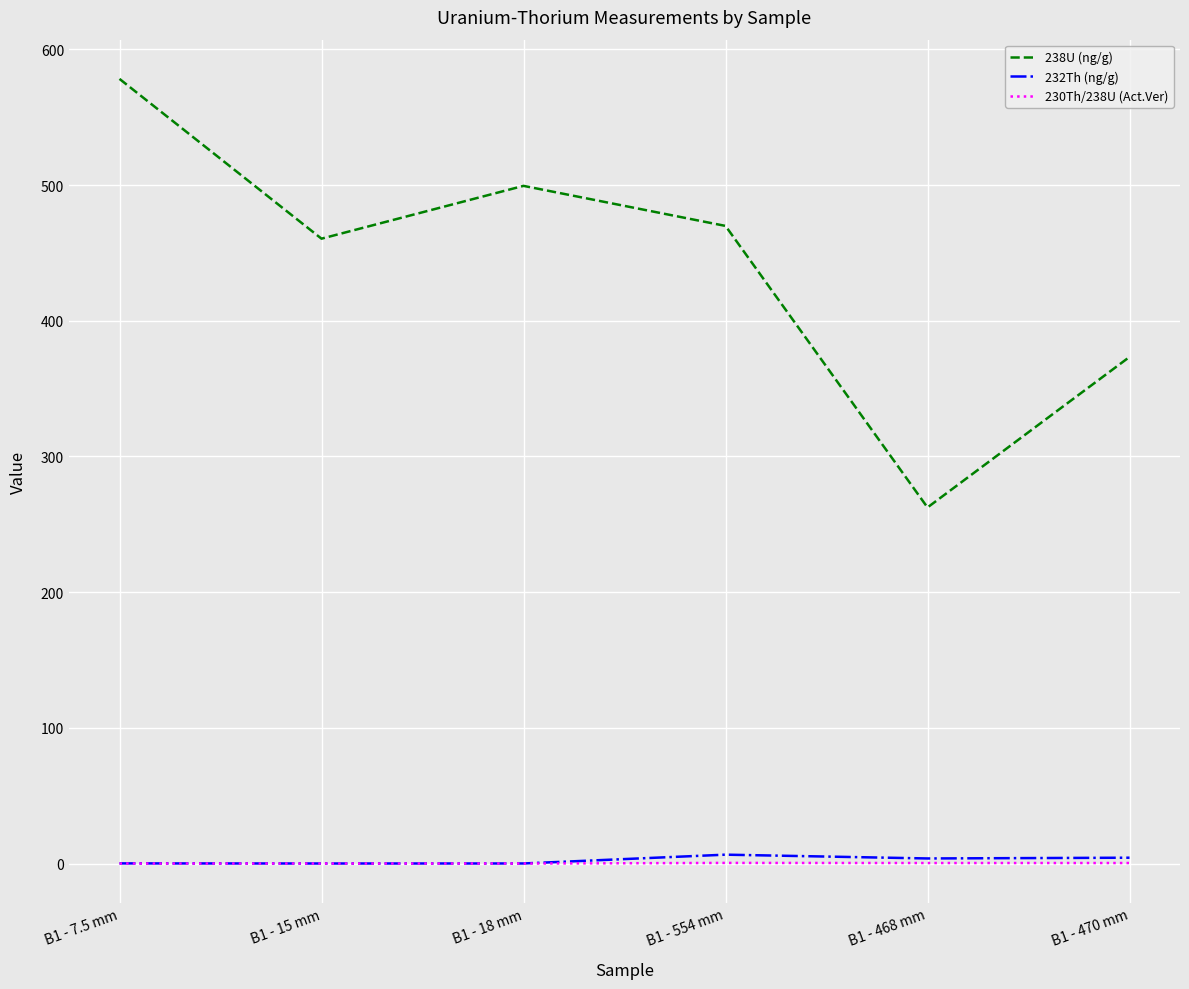

True or false: 232Th (ng/g) and 238U (ng/g) cross at least once.

False